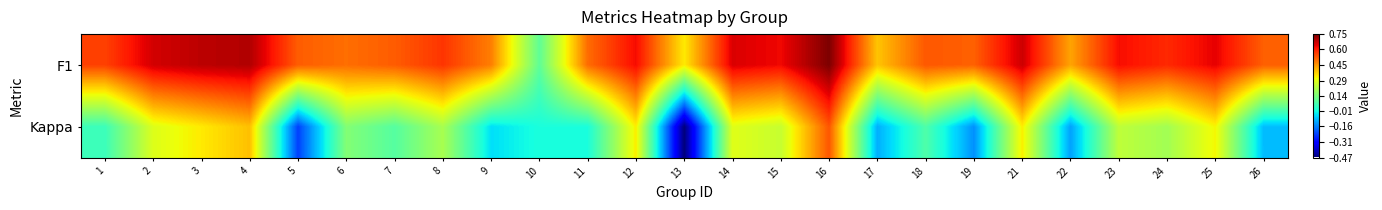

At how many categories does at least one series exceed 0?

25